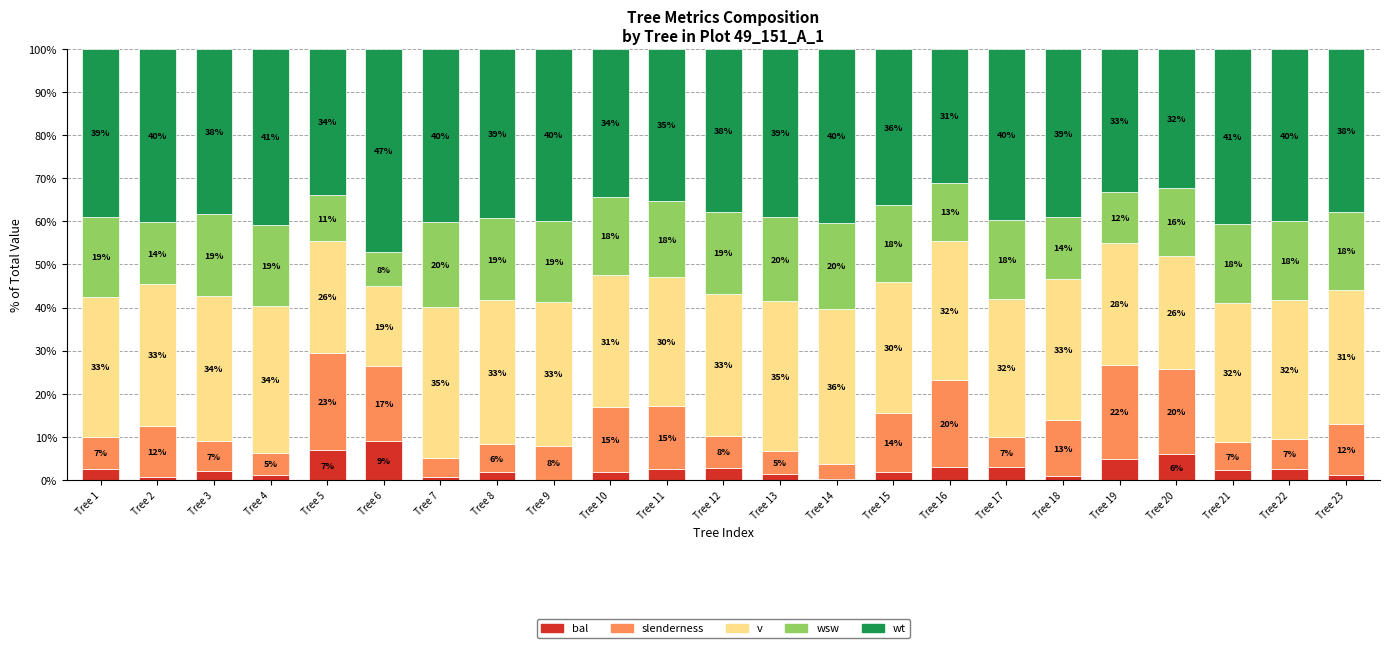

What is the total value across all series at Tree 18?

100.0